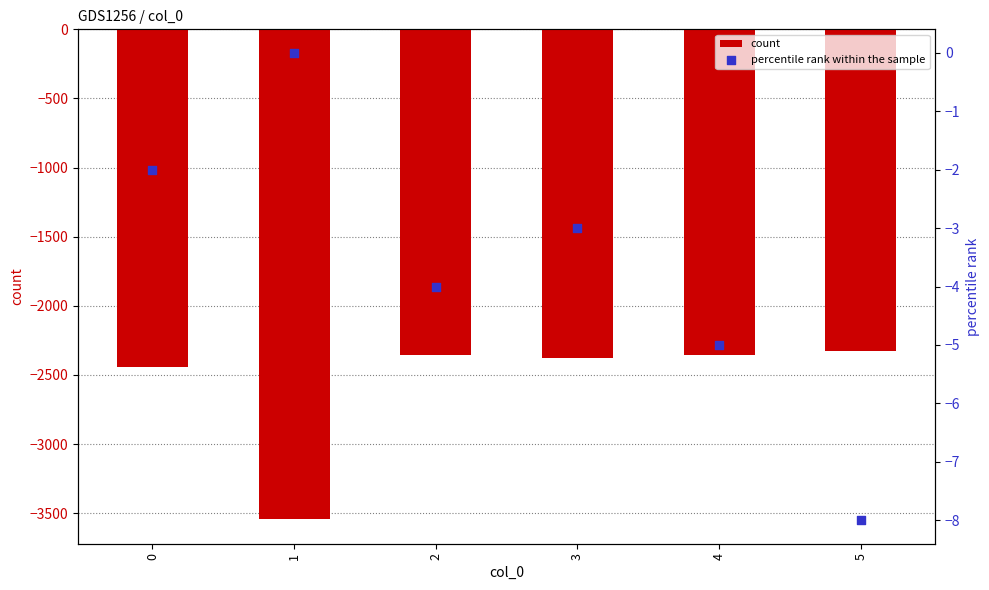

Which series contains the lowest Y value?

count